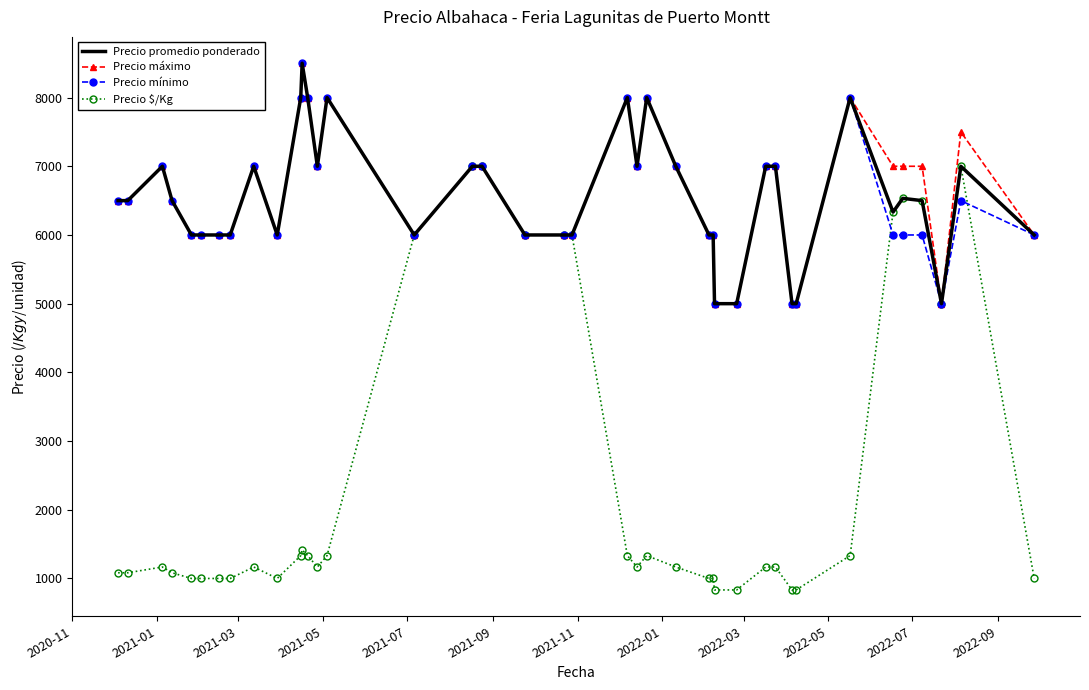

What is the greatest value displayed?

8500